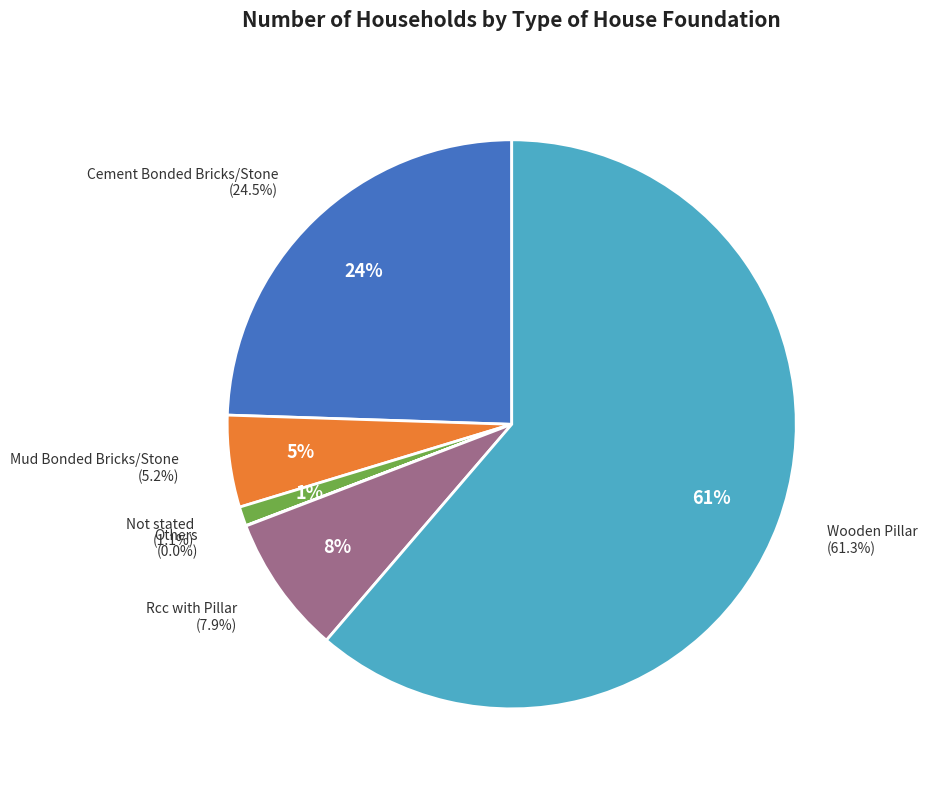

True or false: Others accounts for 9% of the total.

False